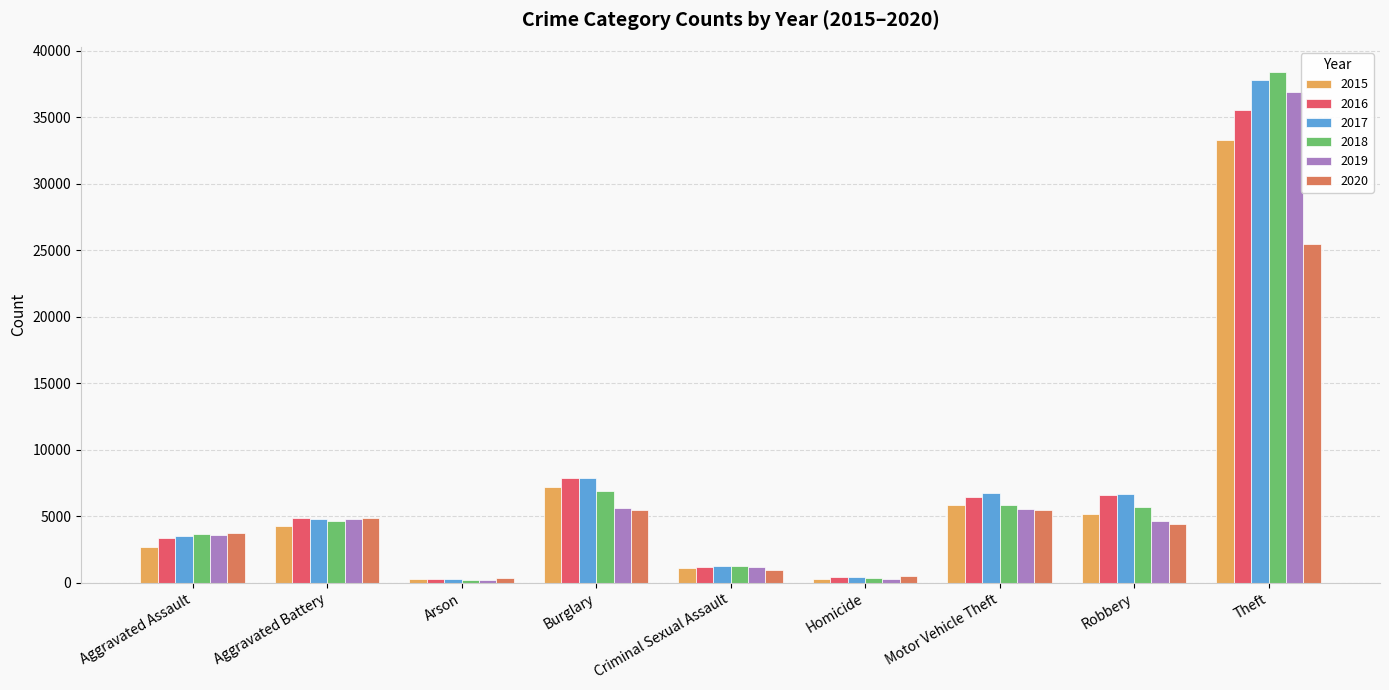

What is the highest value of the 2016 series?

35517